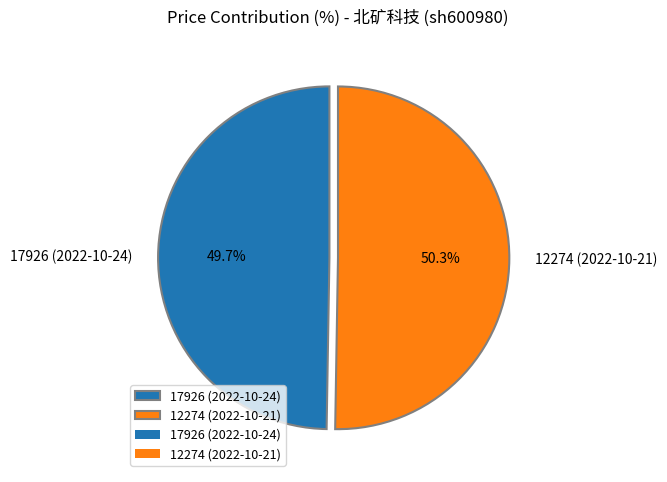

The 12274 (2022-10-21) slice represents 50% of the pie. True or false?

True